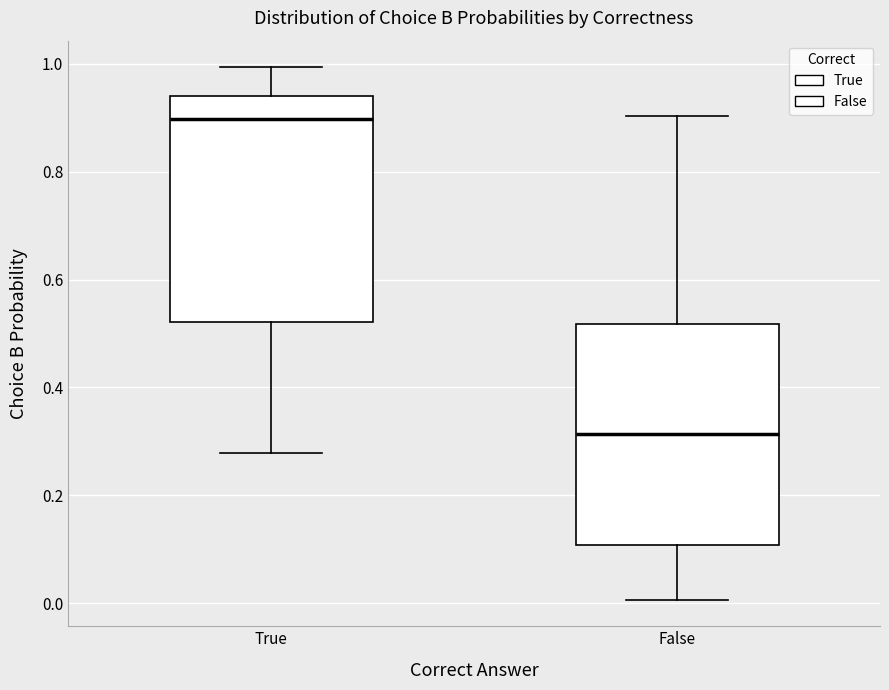

Where does the upper whisker of the box for False end on the y-axis? The values are not printed on the chart, so give them approximately, as read against the axis.

0.90